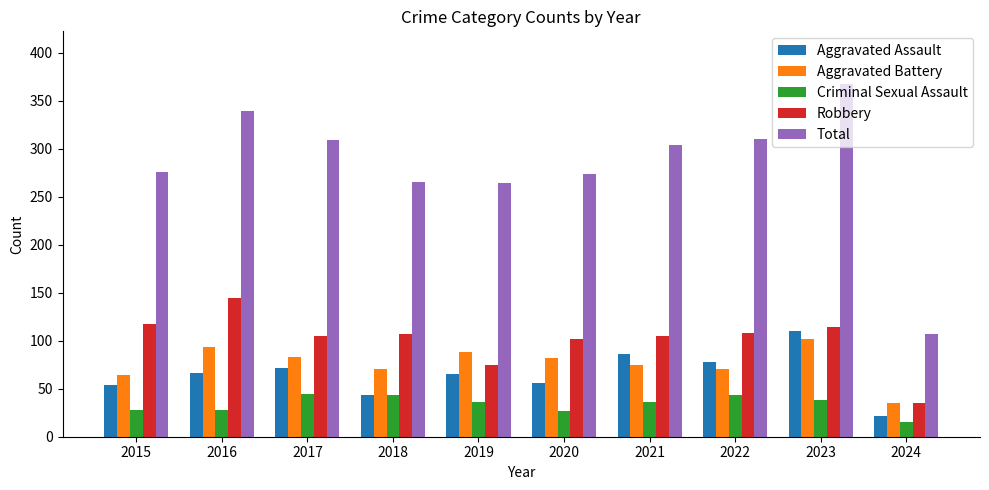

Which label corresponds to the largest value in the chart?

2023